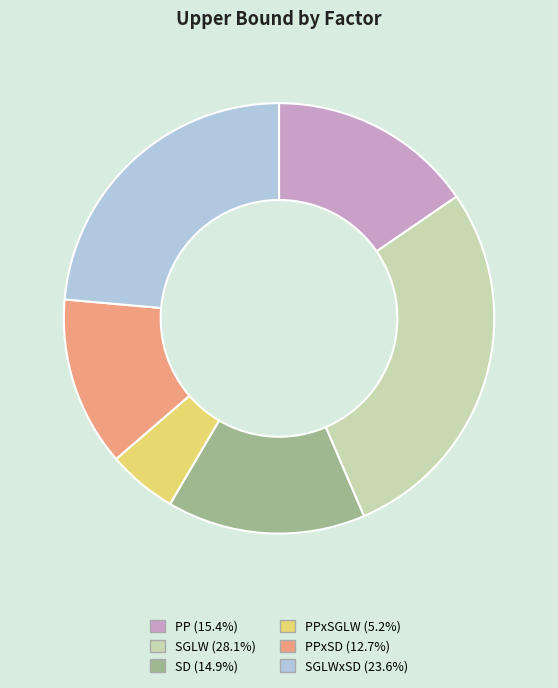

Is the sum of PPxSGLW (5.2%) and SGLWxSD (23.6%) greater than half?

No